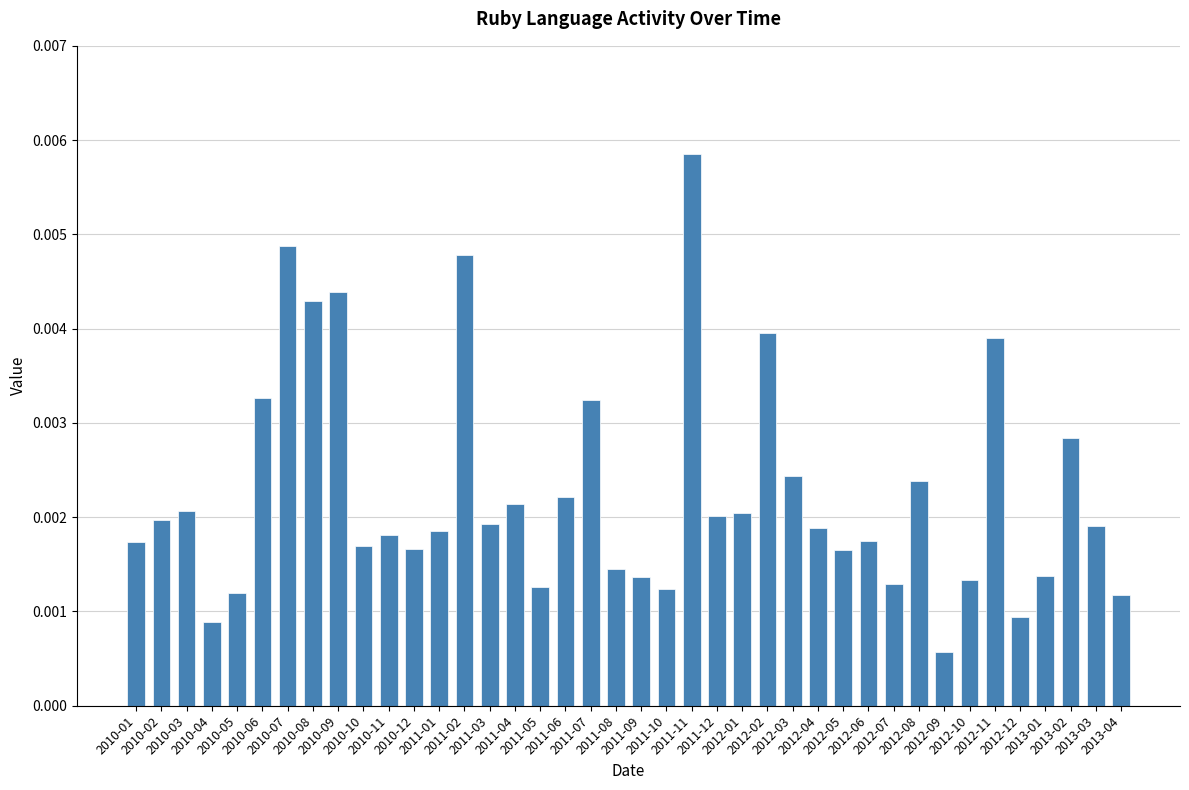

Count the values in the range 0 to 1.

40